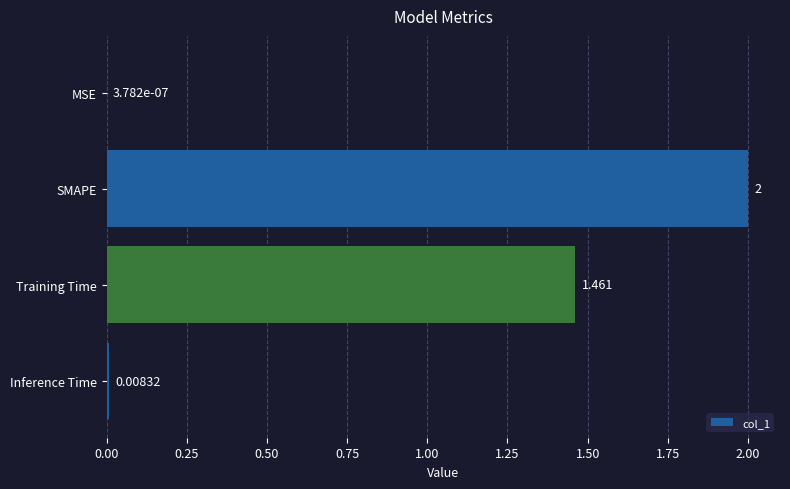

Which label corresponds to the largest value in the chart?

SMAPE